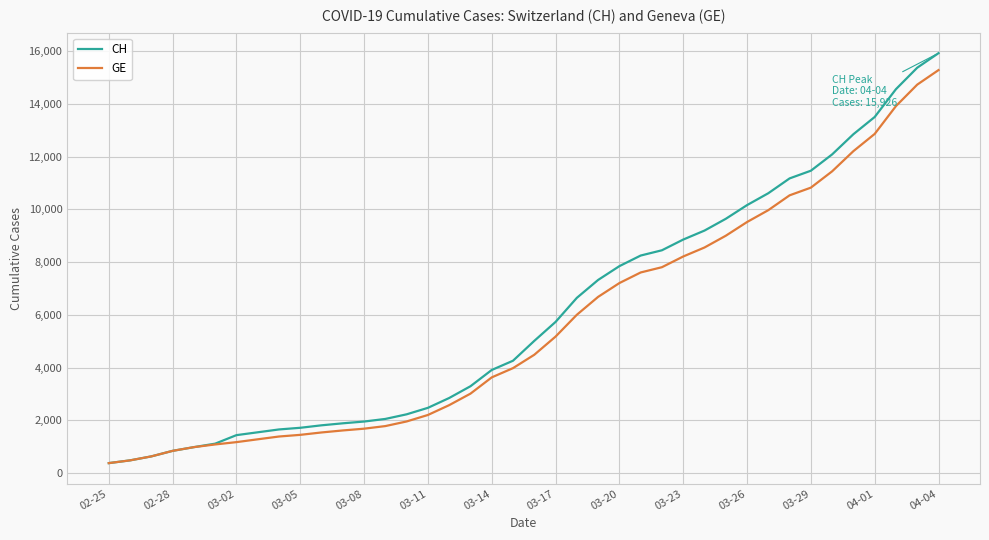

How many distinct data groups are displayed?

2